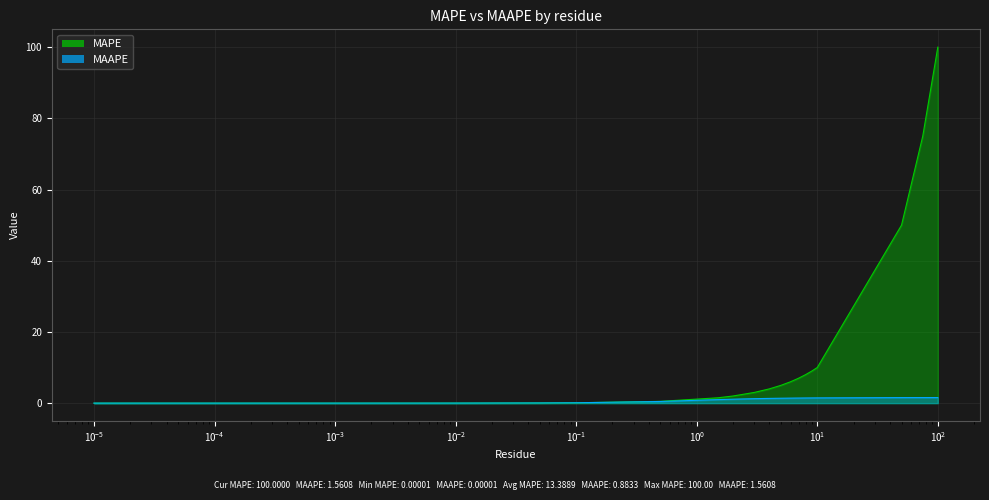

Is it true that MAAPE equals 2.0 at 3?

False